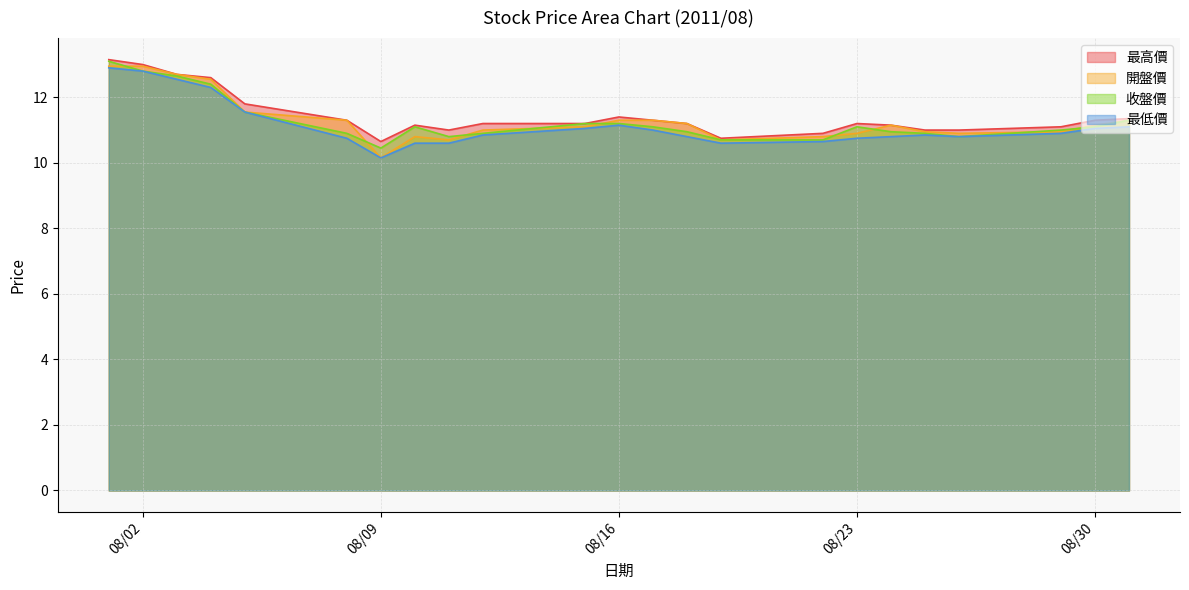

Which series has the widest spread of values?

開盤價